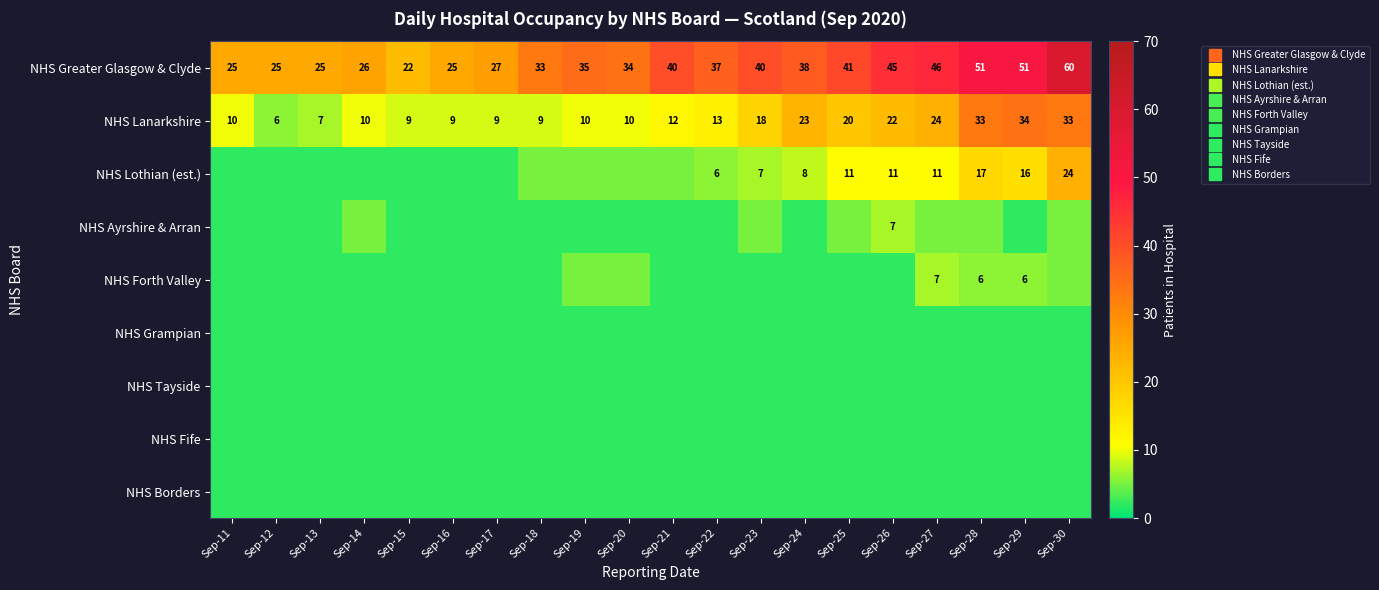

What is the average value of the NHS Greater Glasgow & Clyde series?

36